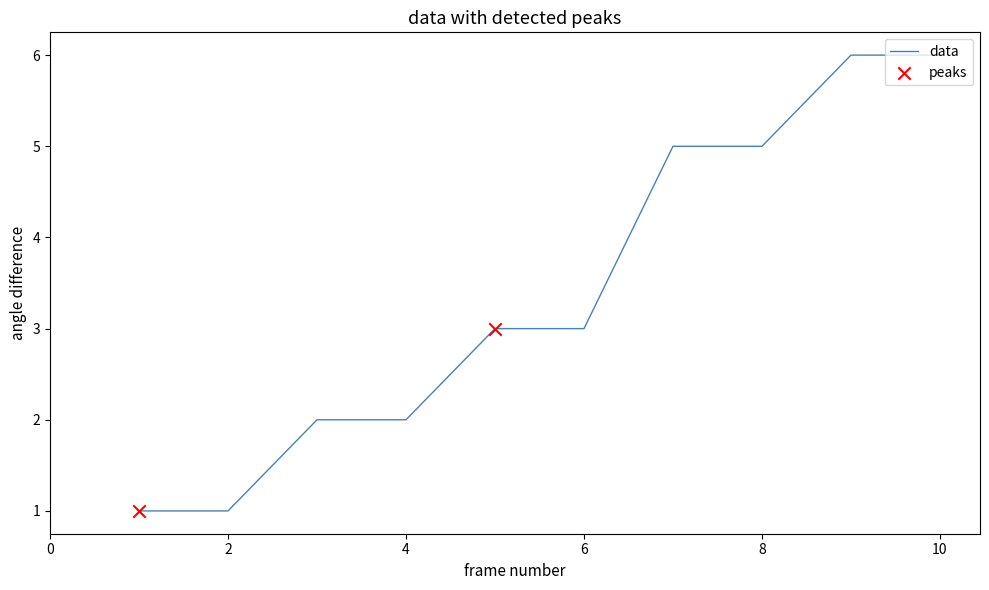

What is the difference between the maximum and minimum values?

5